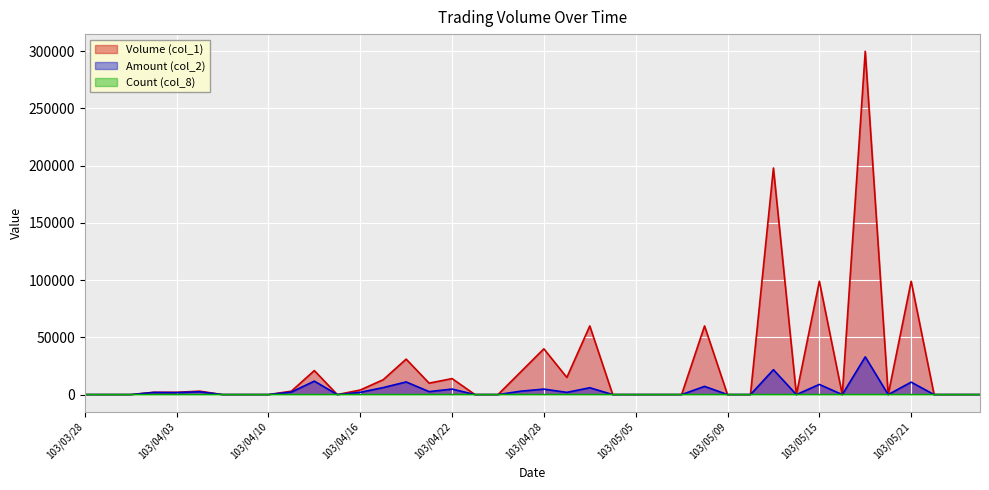

Which series has the largest range (max minus min)?

Volume (col_1)